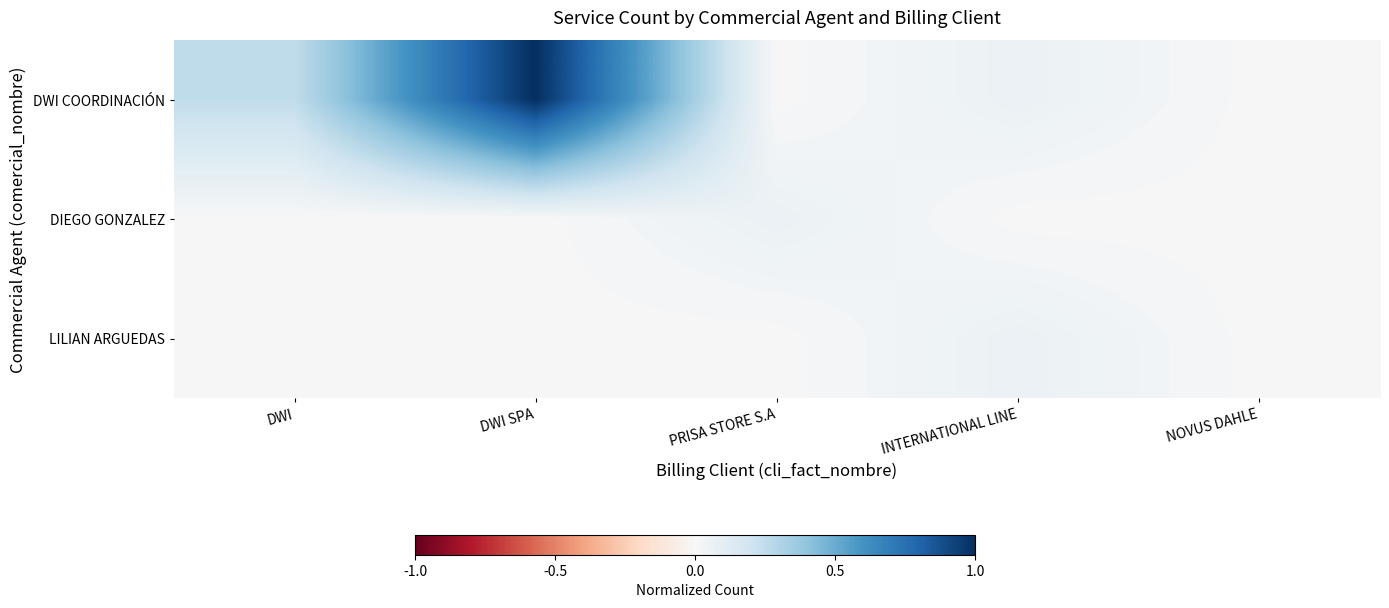

At how many categories does at least one series exceed 0?

4